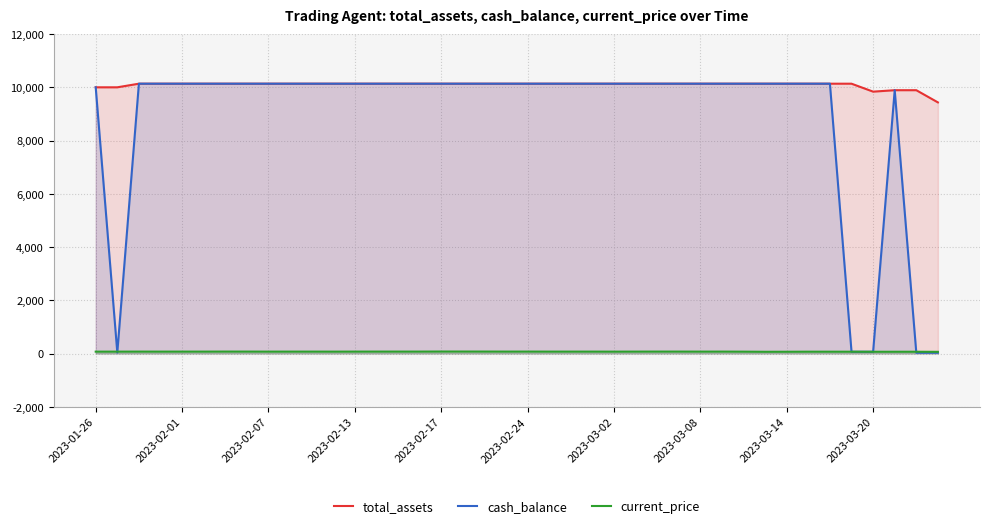

Which series has the largest total across all categories?

total_assets